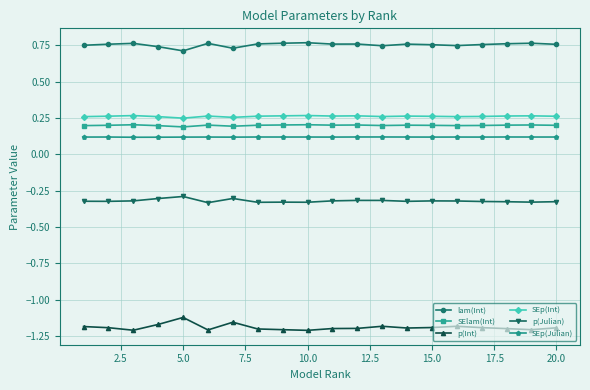

True or false: p(Int) has more than 1 interior local peaks.

True